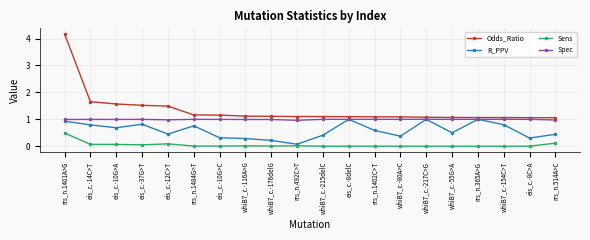

What are all the series names shown in the legend?

Odds_Ratio, R_PPV, Sens, Spec